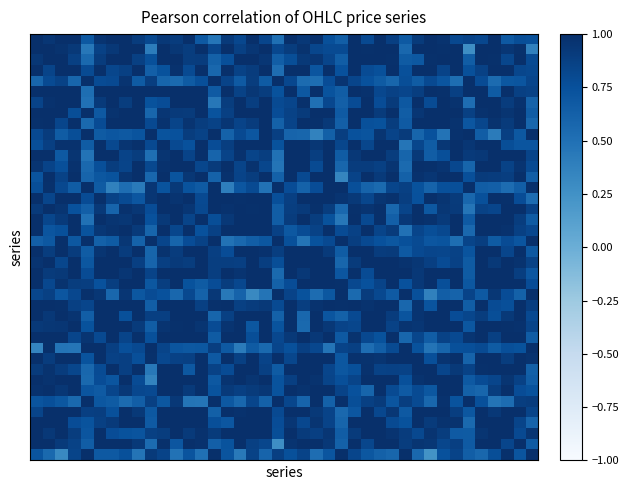

Count the number of data series in this chart.

40